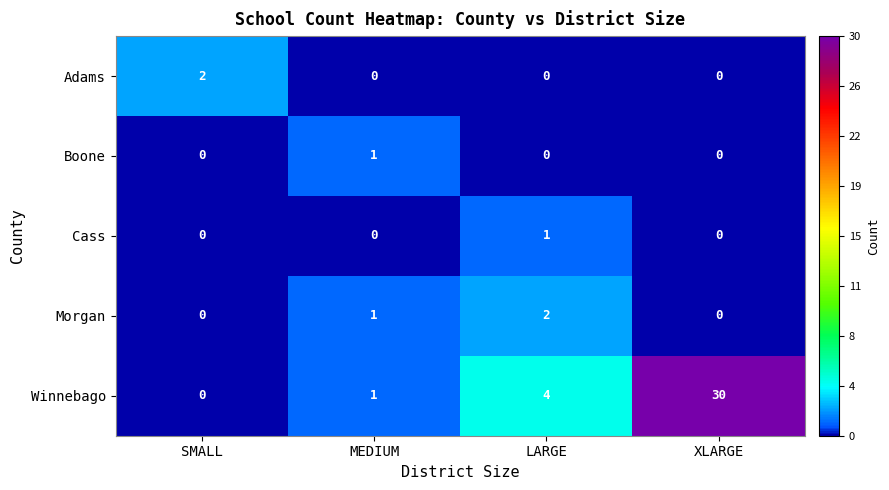

Which series changed the most between LARGE and XLARGE?

Winnebago